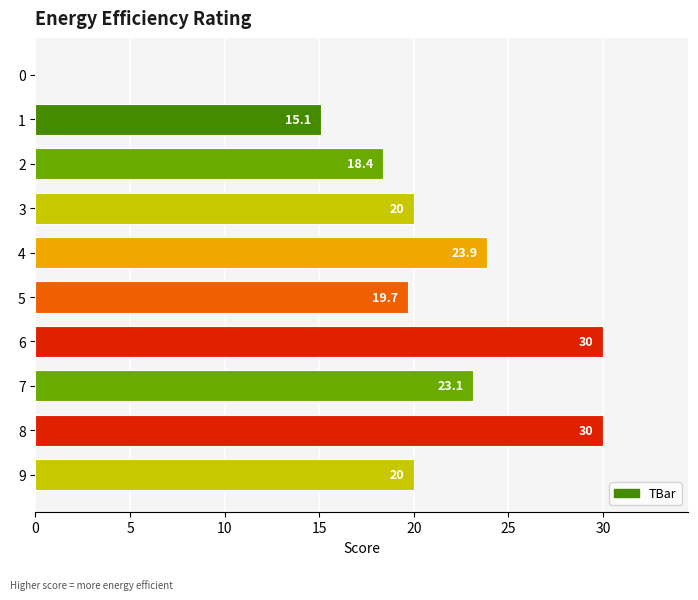

What is the sum of the values at 6 and 3?

50.0